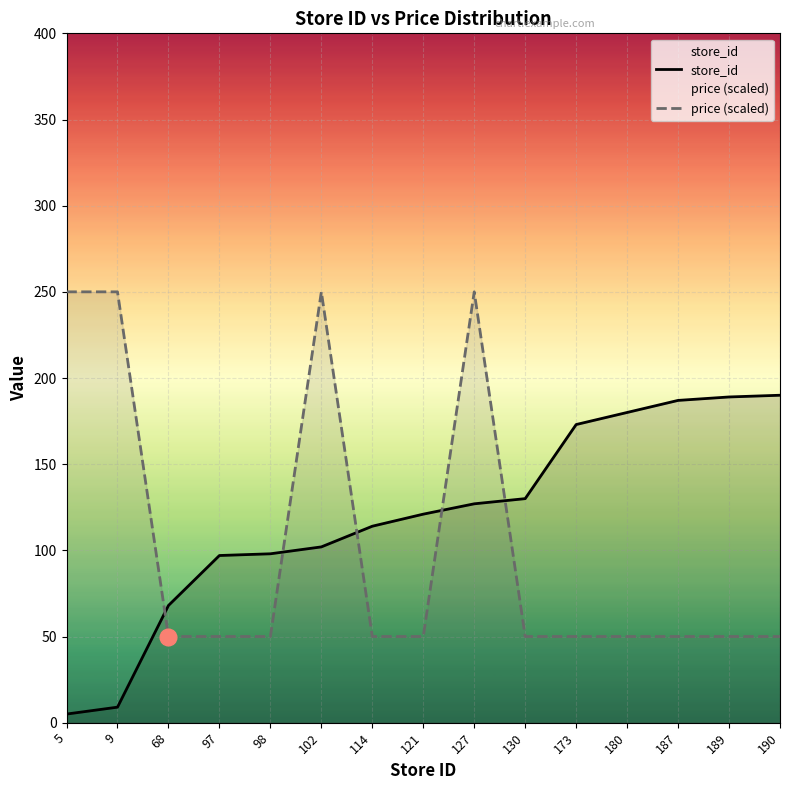

Which has a higher value, 189 or 68?

189